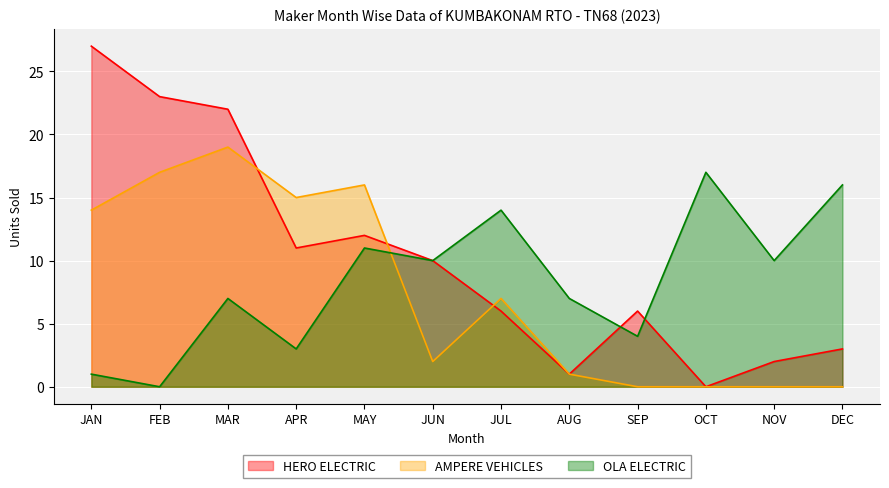

What is the difference between the highest and lowest values at APR?

12